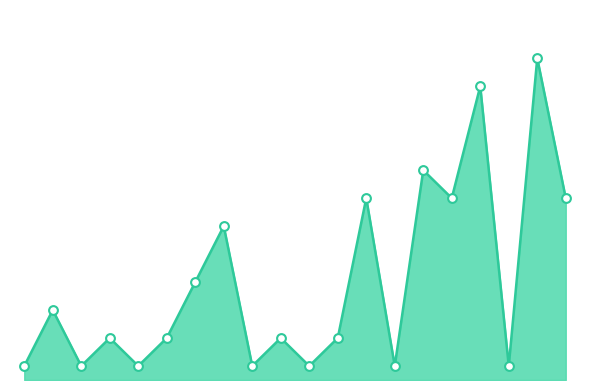

Is this an area chart (filled region under the line)?

Yes